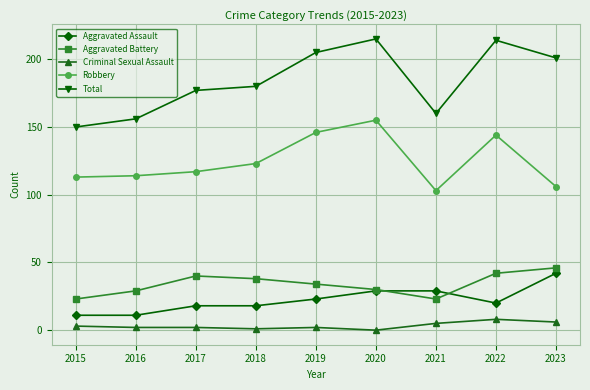

What is the spread (max minus min) of values at 2017?

175